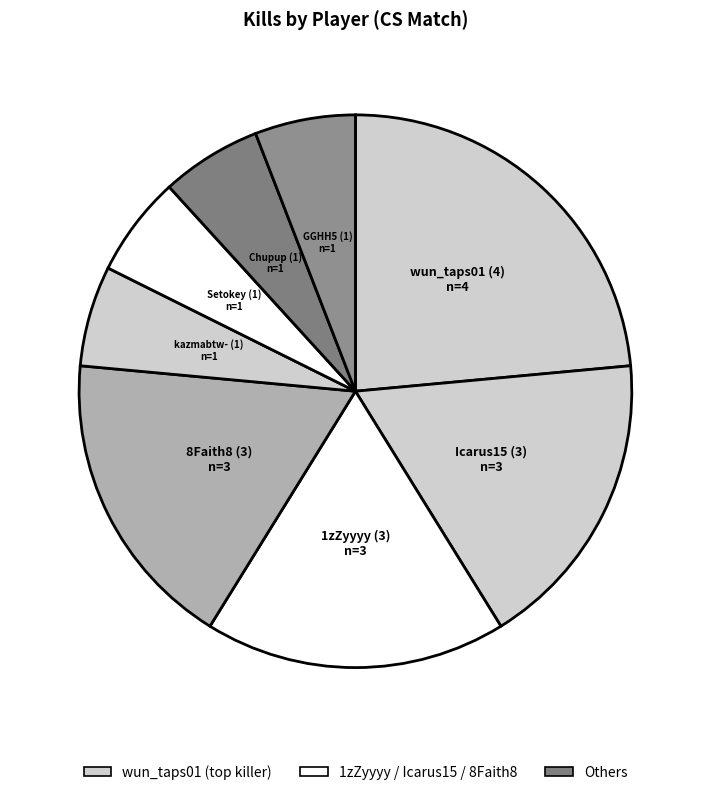

True or false: wun_taps01 accounts for 35% of the total.

False